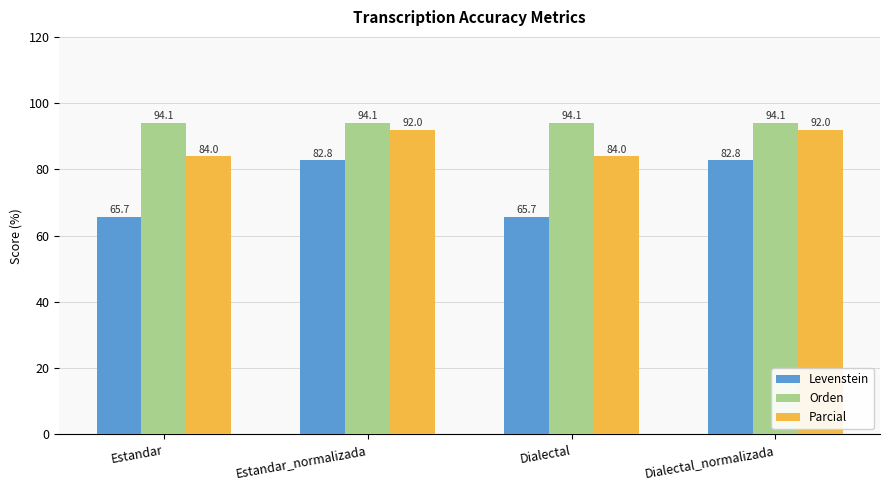

How many distinct data groups are displayed?

3